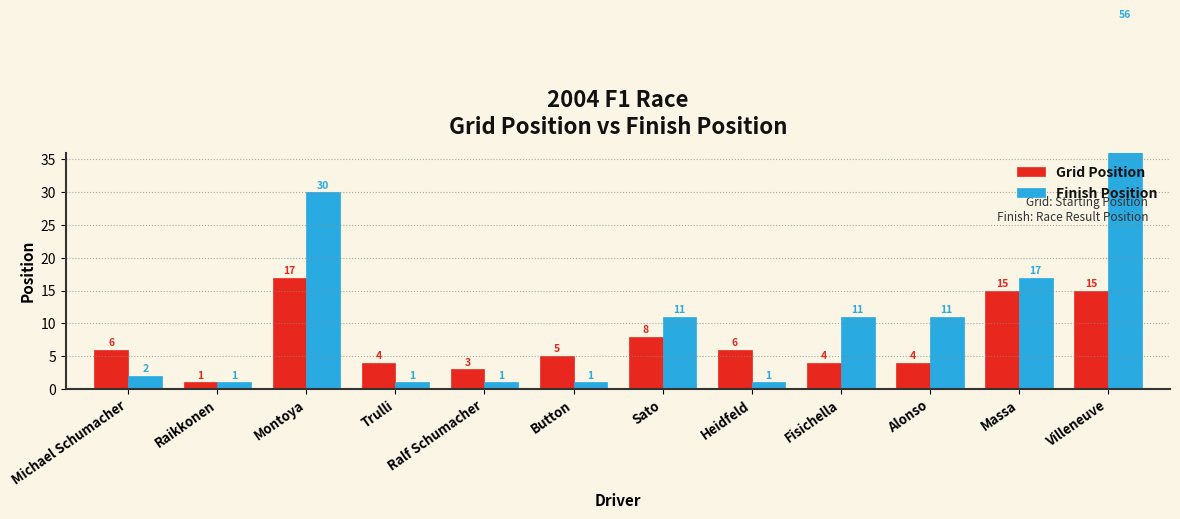

The value of Finish Position at Alonso is 11. True or false?

True